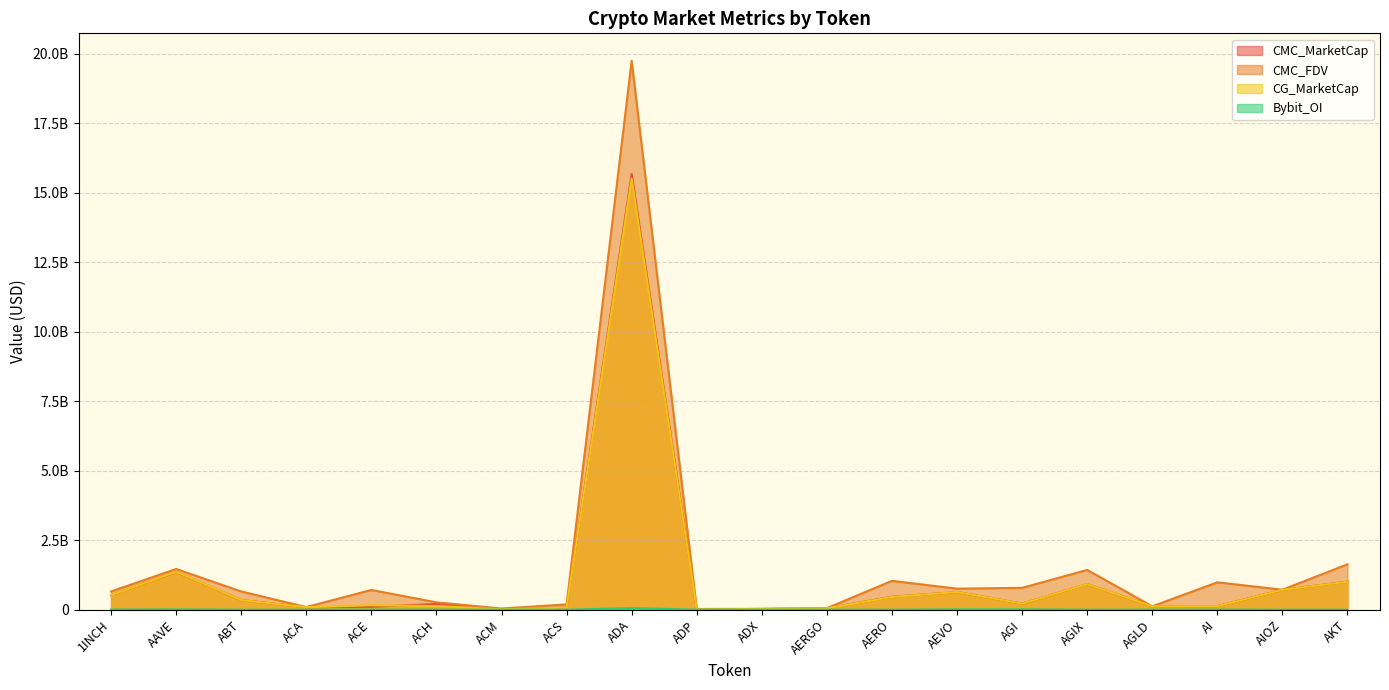

Between ACM and ADX, which series saw the biggest shift?

CG_MarketCap